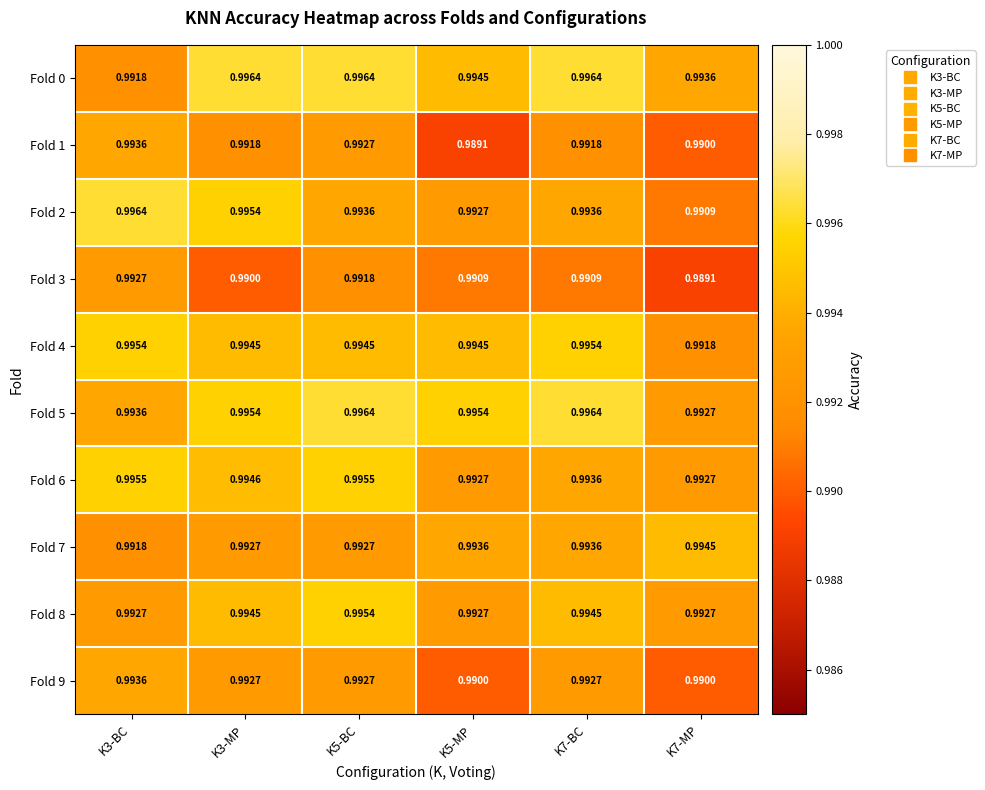

Is the value of Fold 0 at K7-MP greater than the value of Fold 4 at K7-MP?

Yes